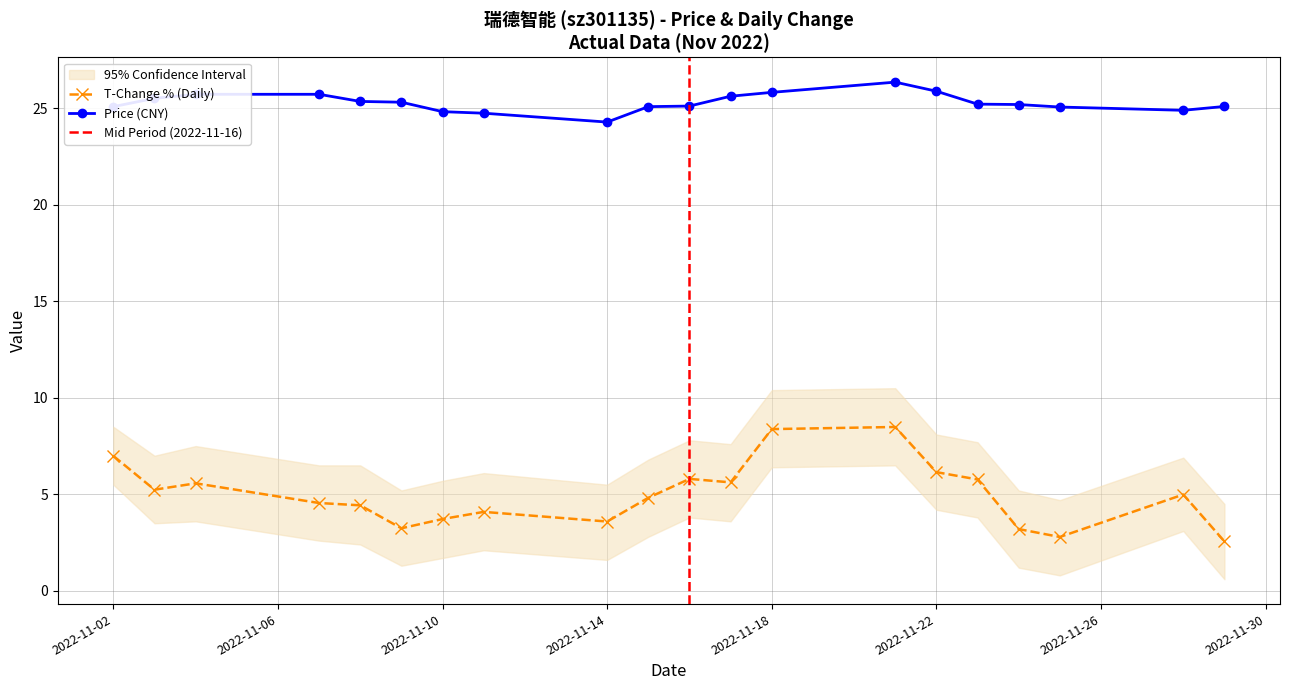

How many lines are shown in the chart?

2